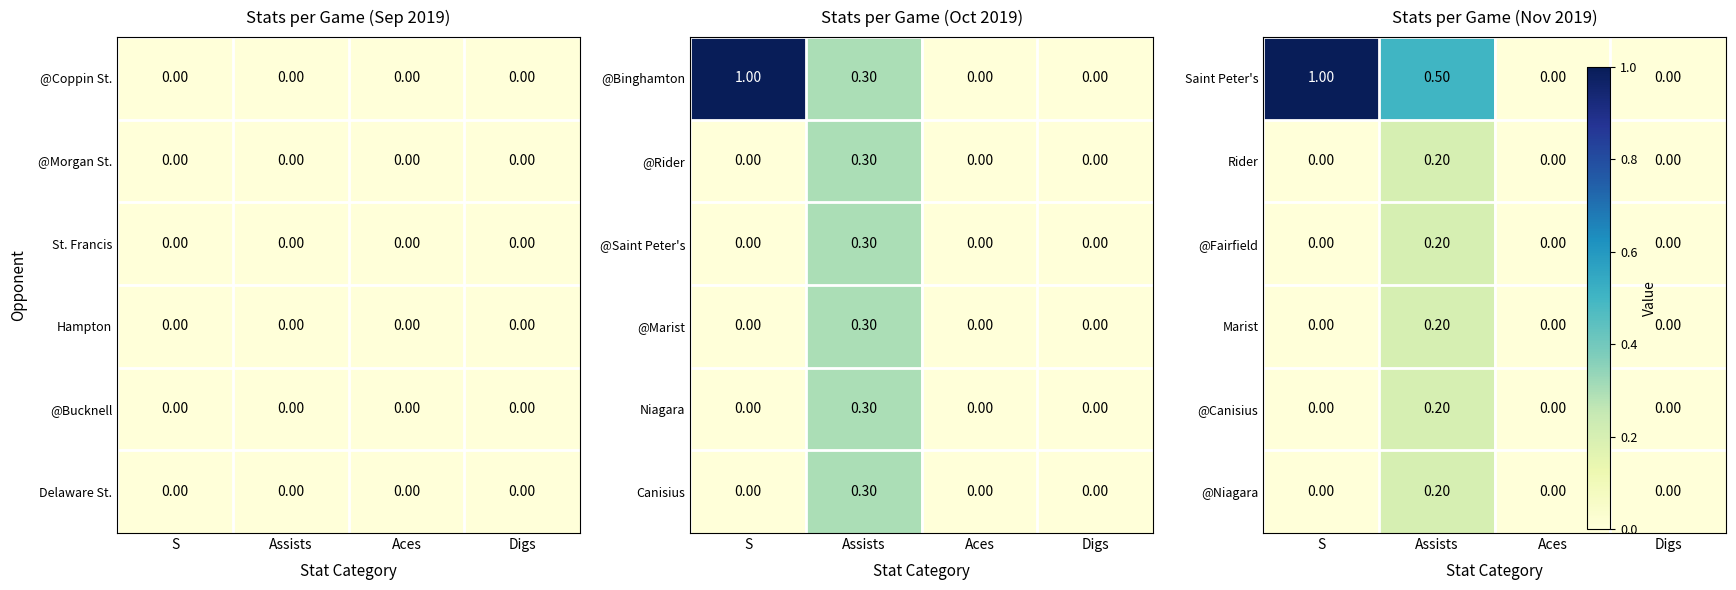

What is the maximum value shown in the chart?

1.0